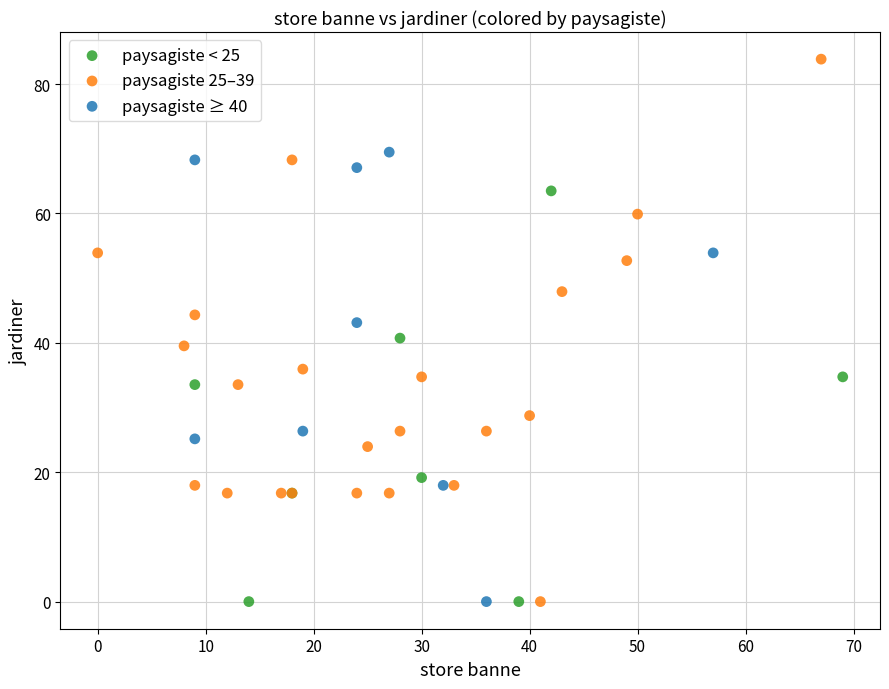

Which series reaches the maximum Y coordinate?

paysagiste 25–39